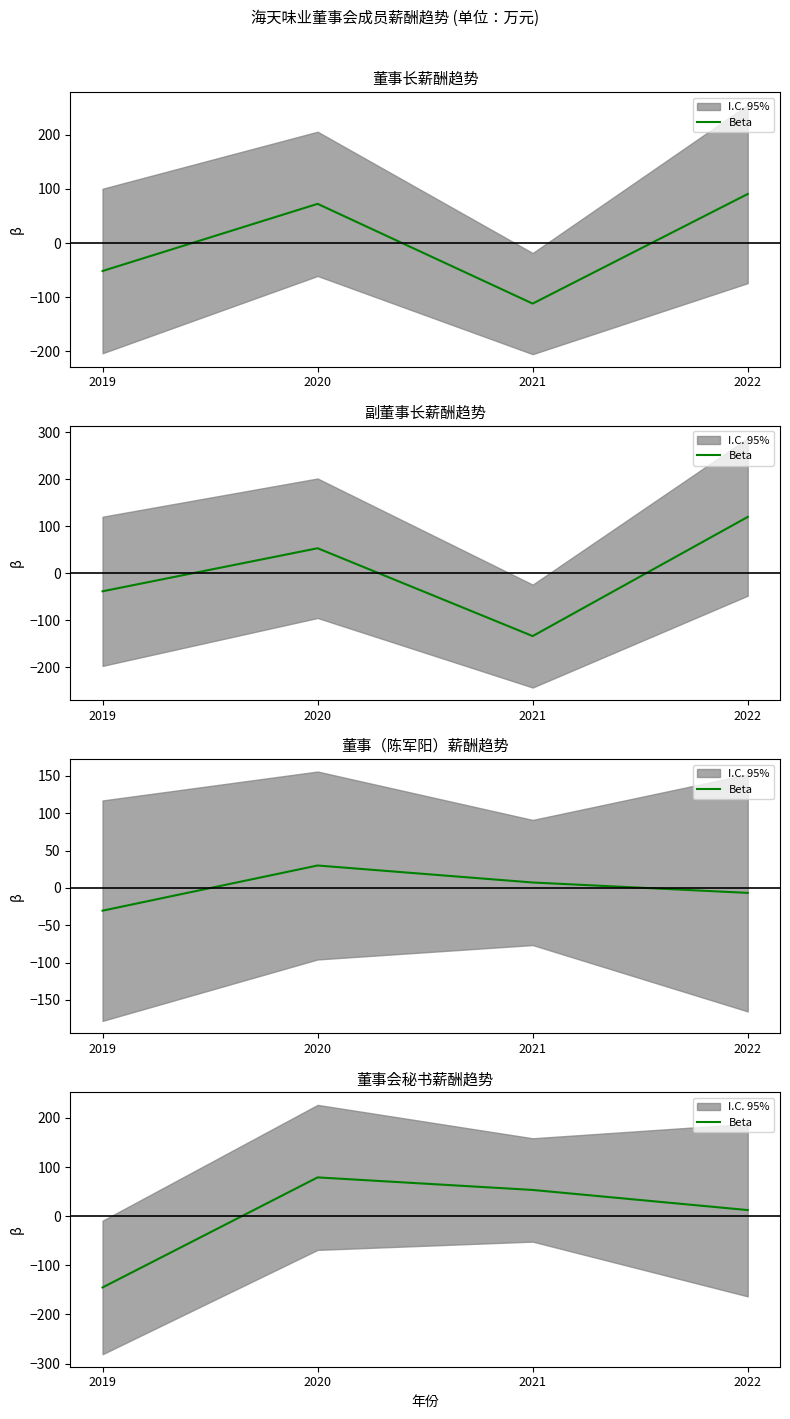

How many values are above zero?

3